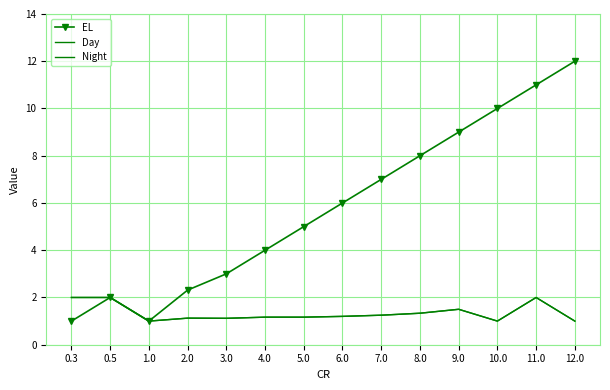

What is the label of the 7th point from the left?

5.0